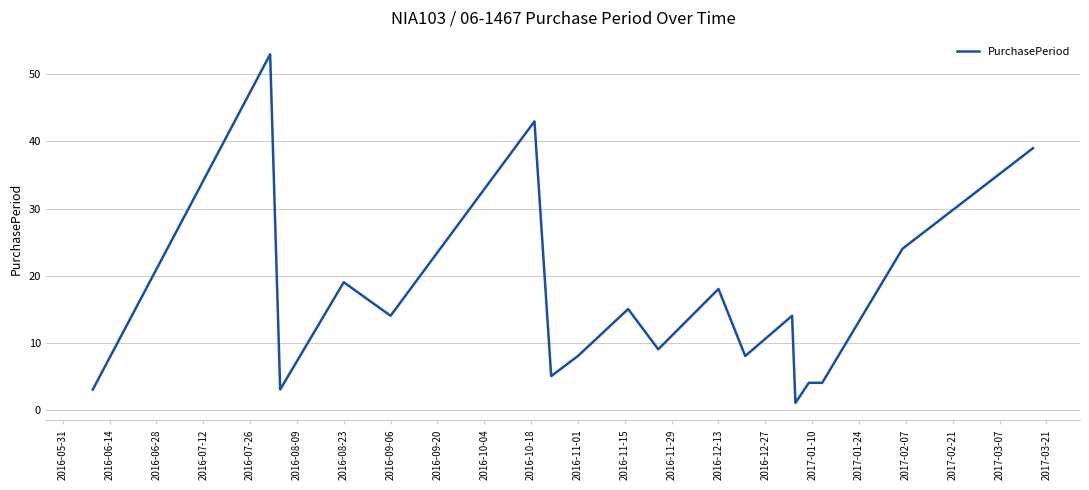

What is the difference between the maximum and minimum values?

52